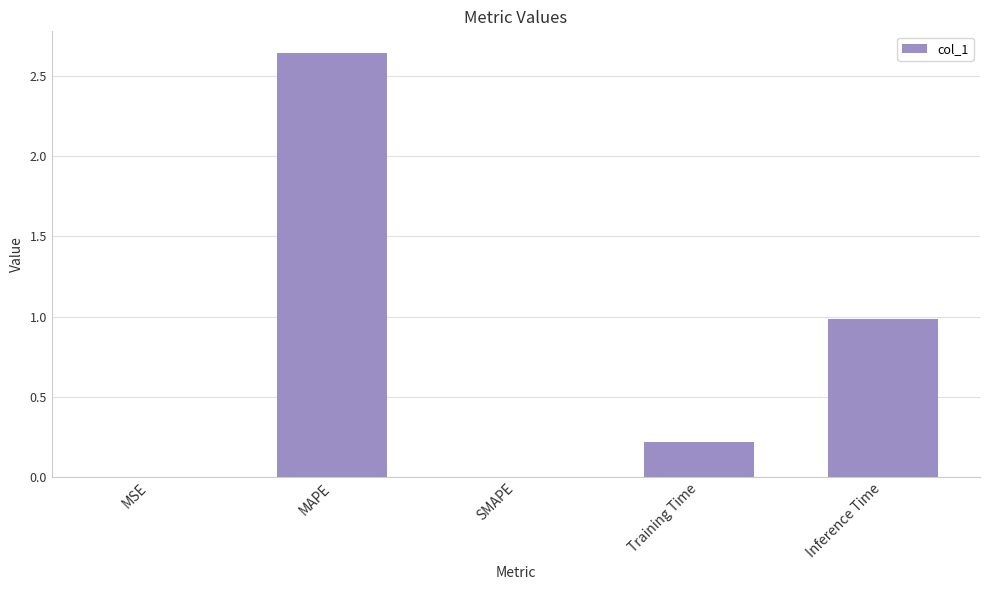

Which label corresponds to the largest value in the chart?

MAPE